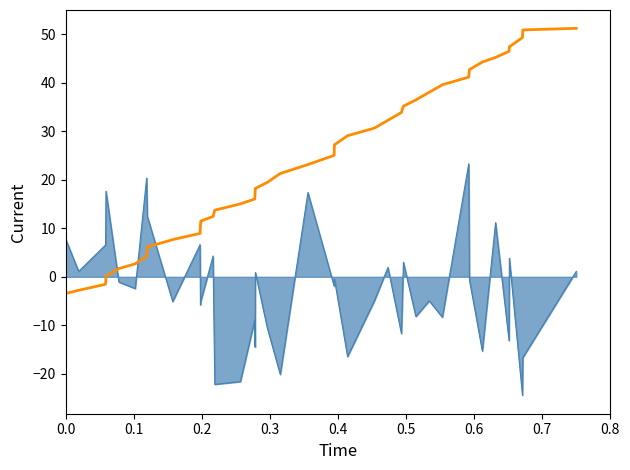

What is the maximum value shown in the chart?

51.2